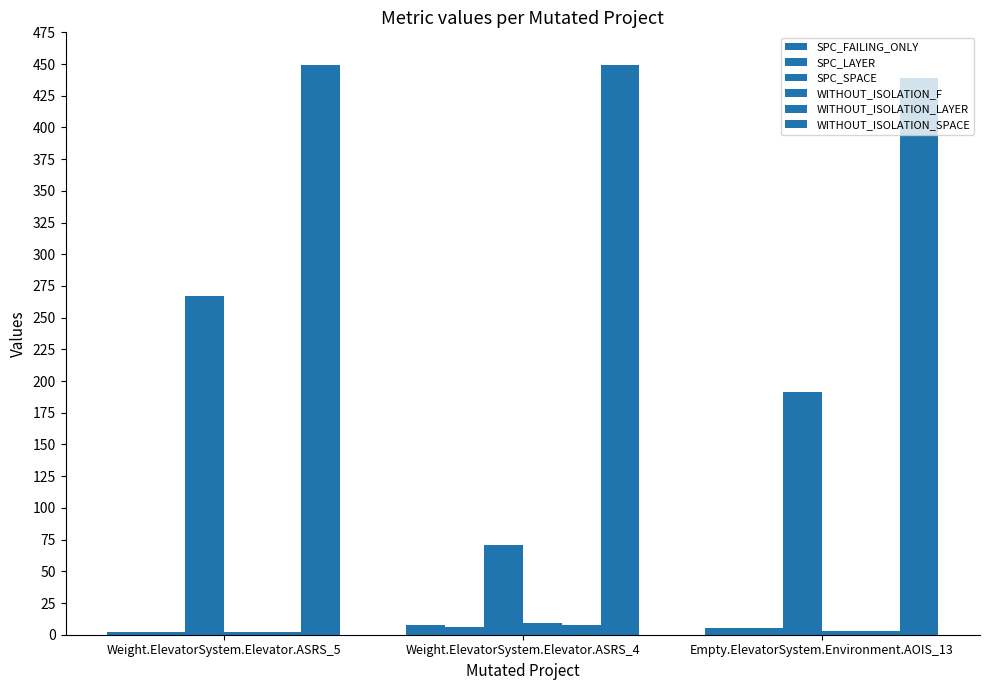

Which category has the lowest value across all series?

Weight.ElevatorSystem.Elevator.ASRS_5